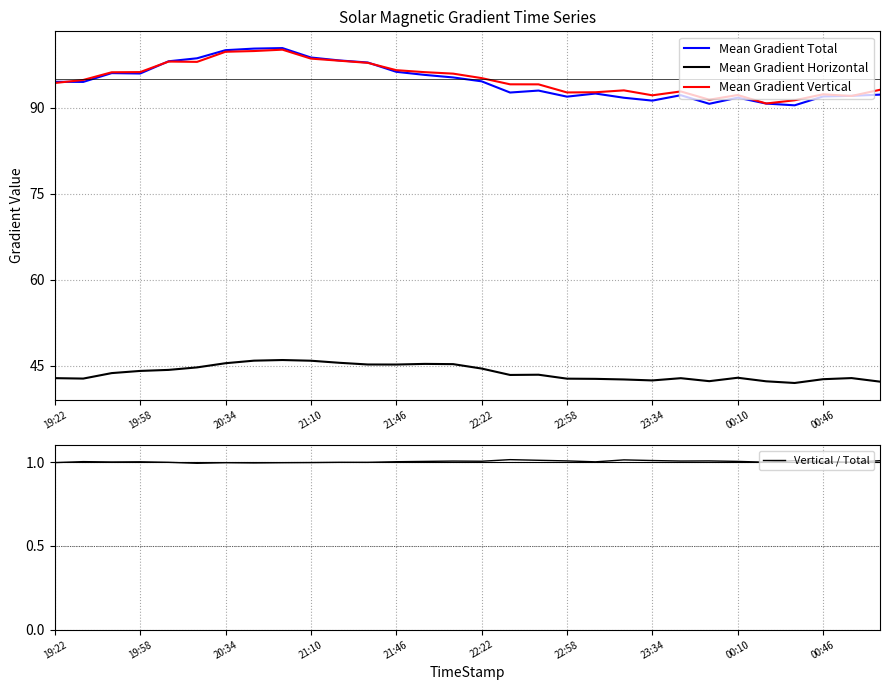

What is the total value across all series at 26?

224.8